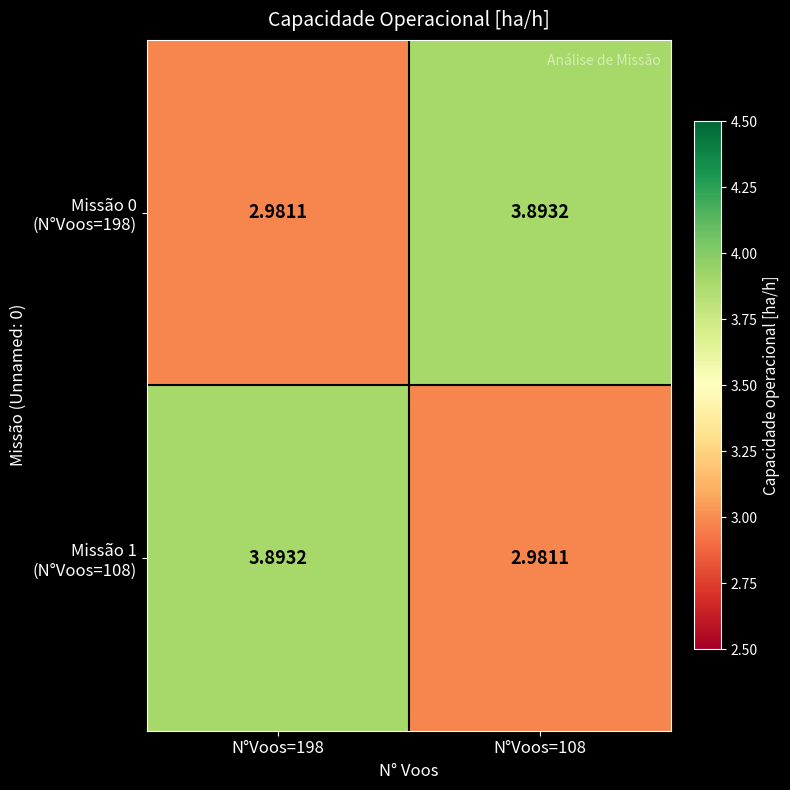

How many data points does each series have?

2